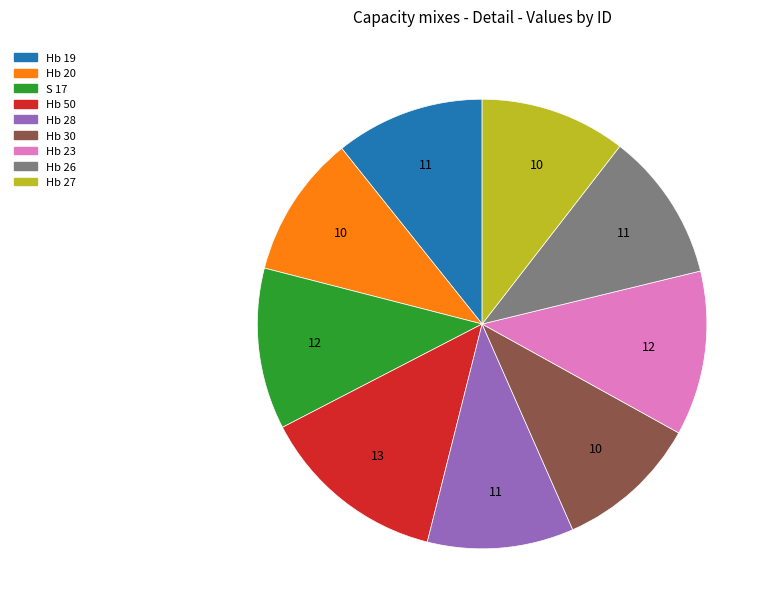

True or false: Hb 28 accounts for 1% of the total.

False